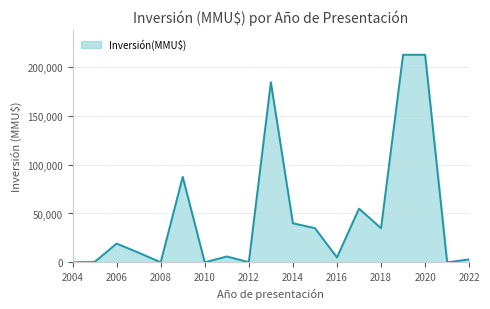

What is the maximum value shown in the chart?

212500